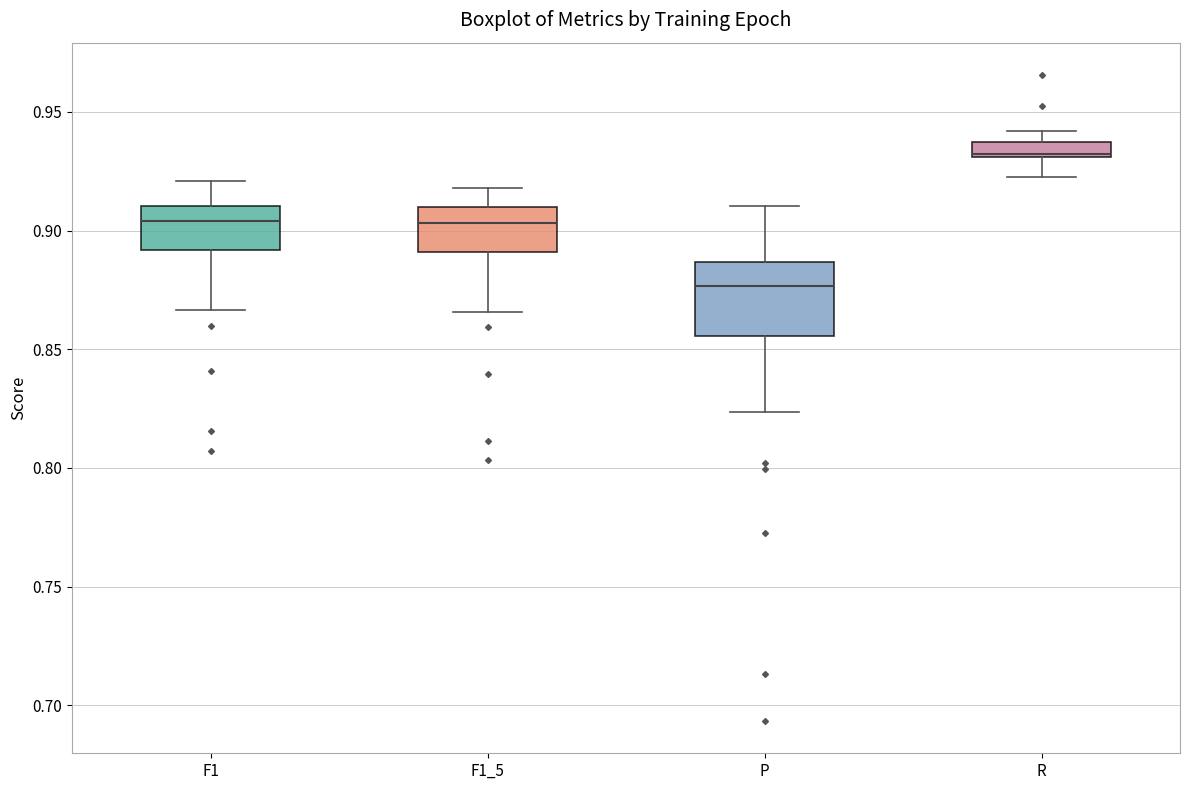

Which box is the tallest, from its lower edge to its upper edge?

P